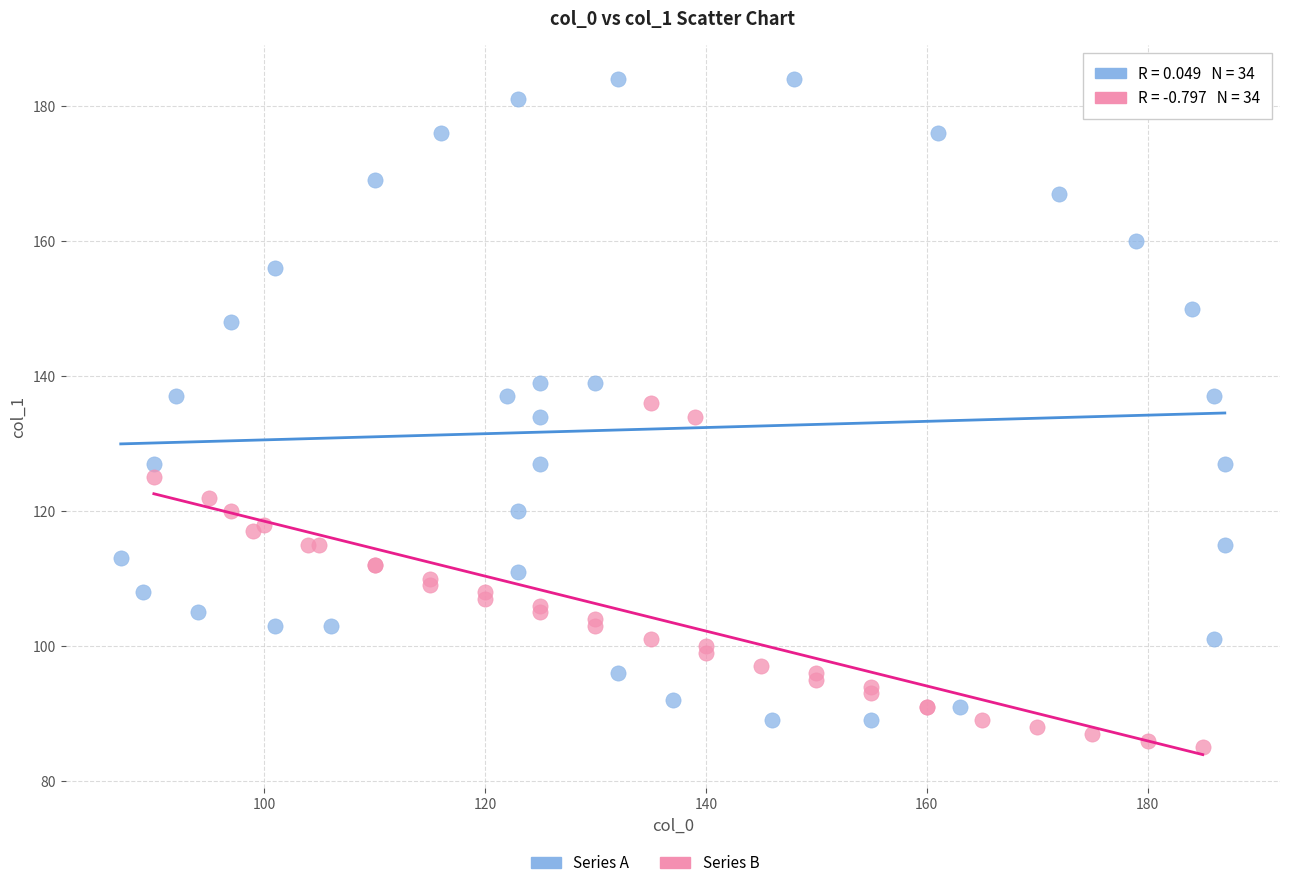

Which series contains the highest Y value?

Series A